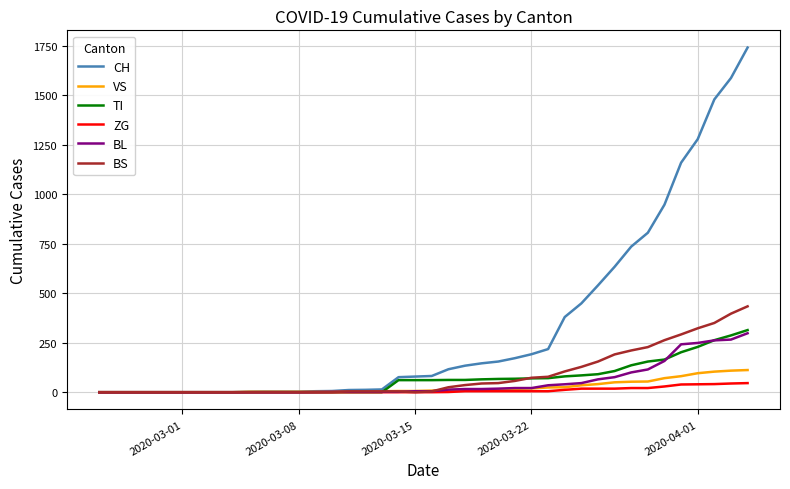

Which series has the widest spread of values?

CH